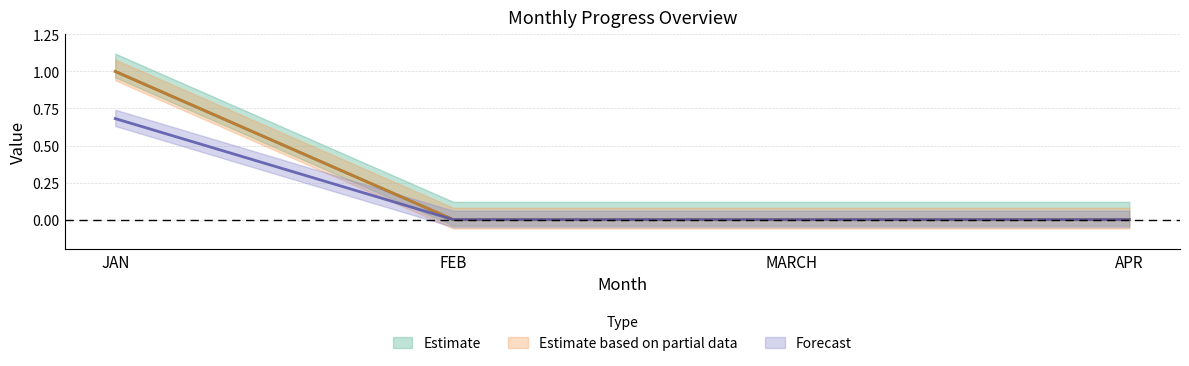

Which series has the largest total across all categories?

Total Completed